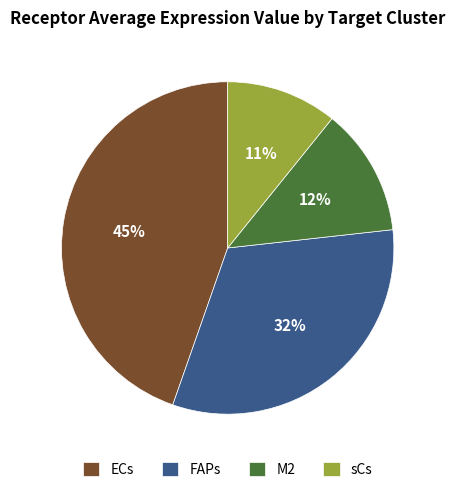

Which category has the smallest portion of the pie?

sCs